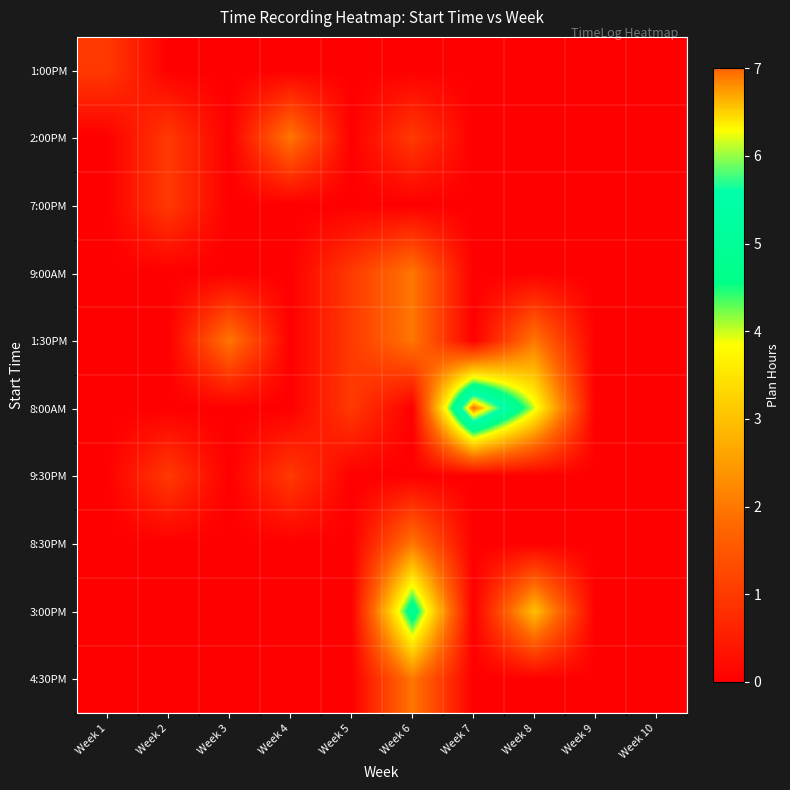

Which label corresponds to the smallest value in the chart?

Week 2